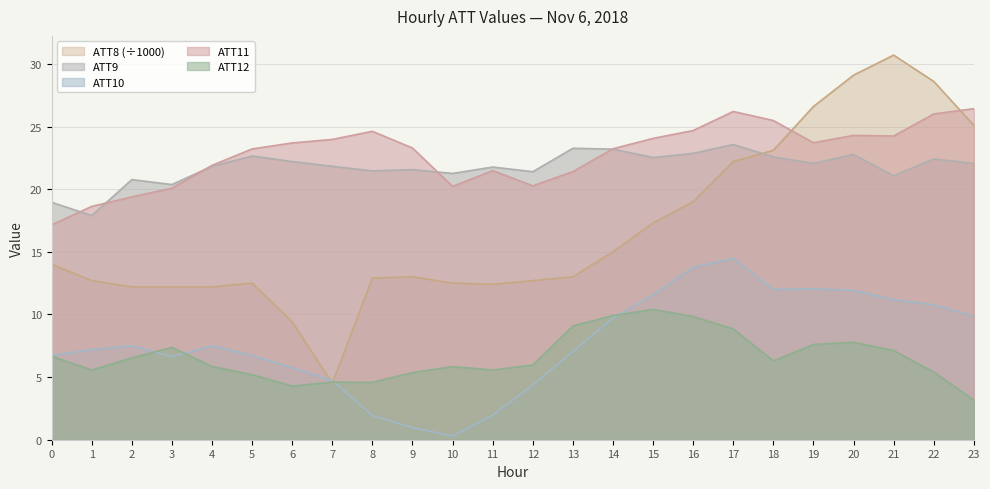

Rank the series at 12 from lowest to highest value.

ATT10, ATT12, ATT8 (÷1000), ATT11, ATT9